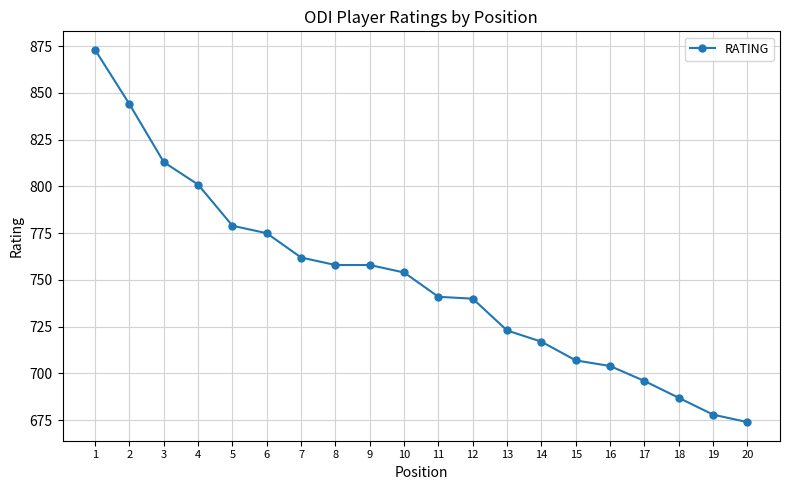

The chart shows a value of 678 at 19. True or false?

True